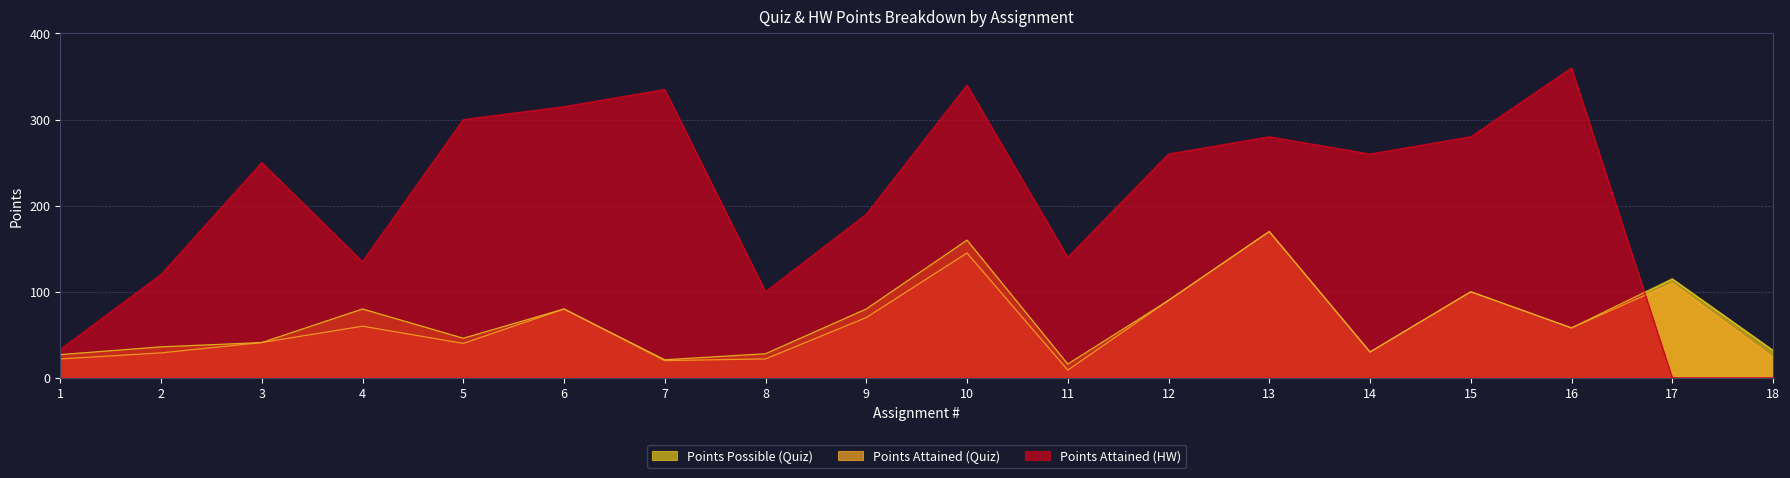

What value does the Points Attained (Quiz) series have at 6, to the nearest 10?

80